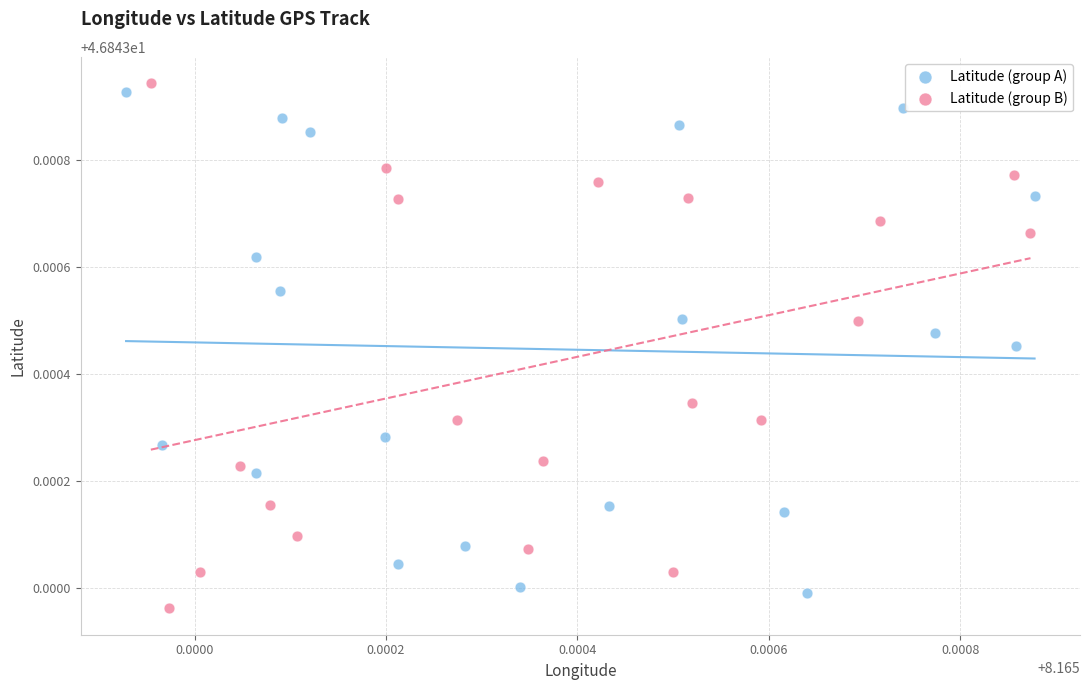

Which series reaches the maximum Y coordinate?

Latitude (group B)